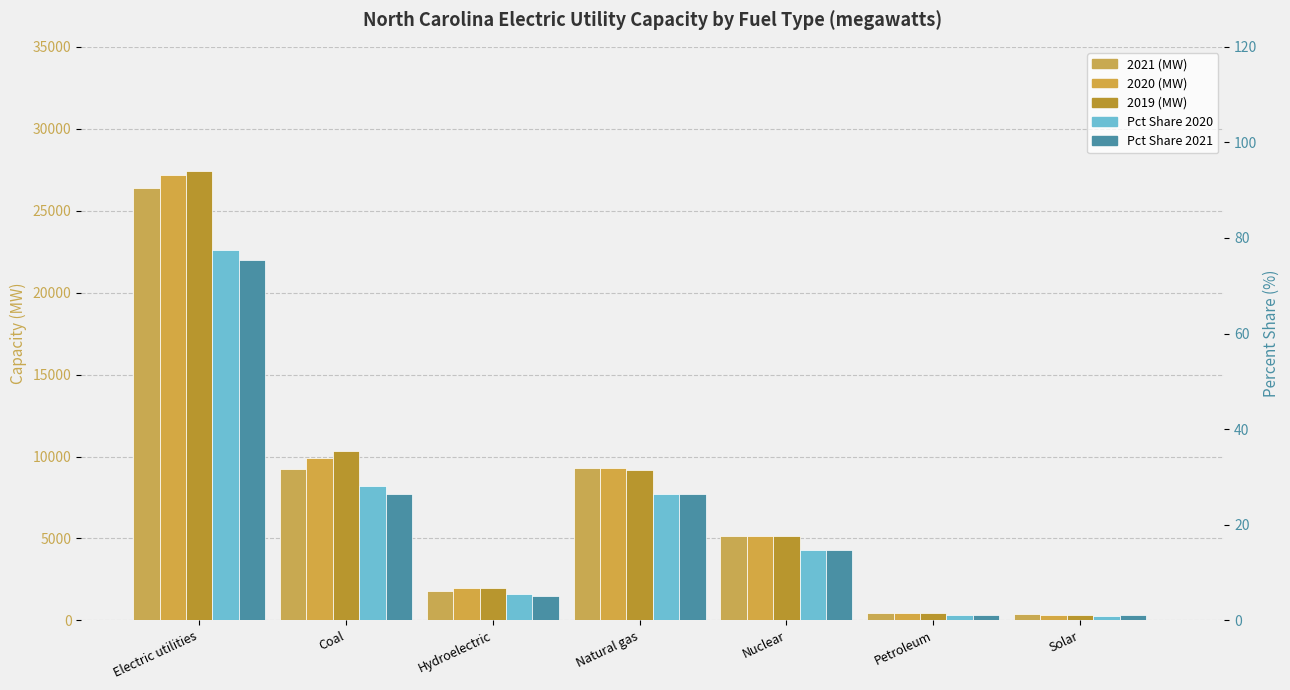

Which series has the largest range (max minus min)?

2019 (MW)